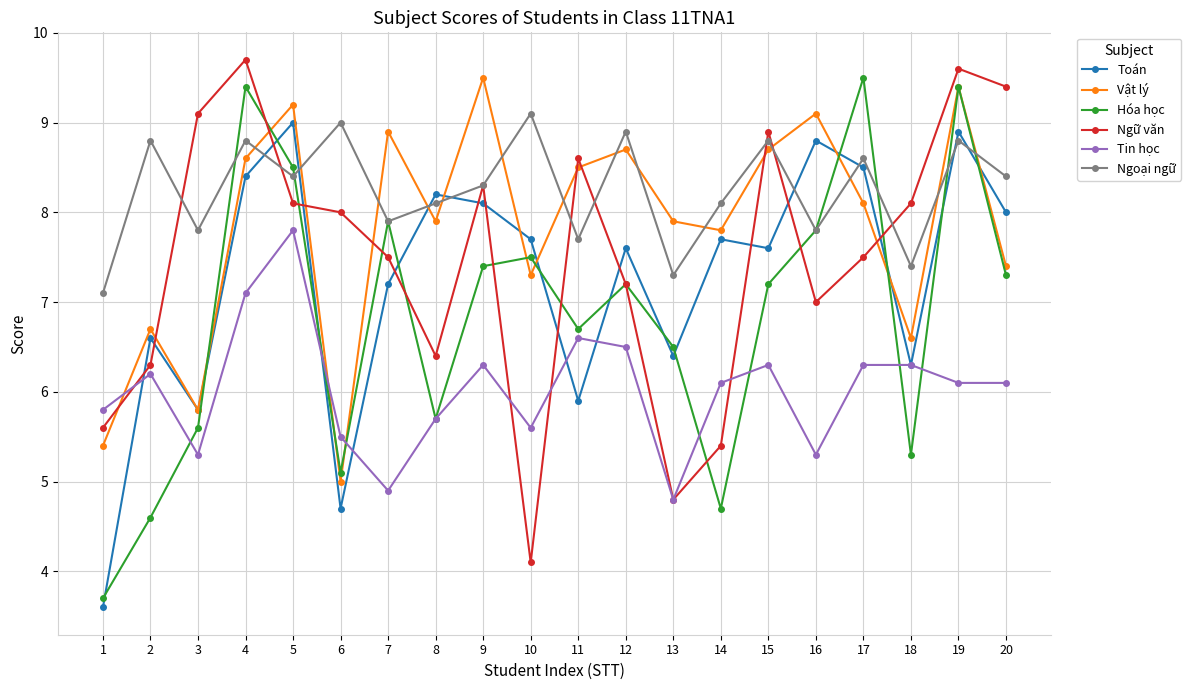

Which series has the largest total across all categories?

Ngoại ngữ